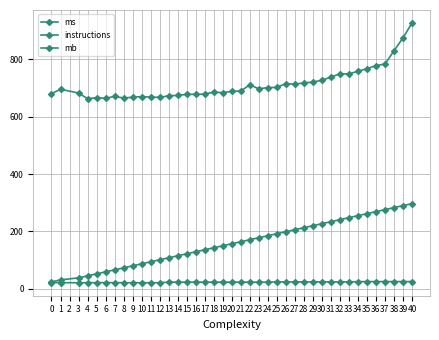

True or false: mb and ms intersect in this chart.

False